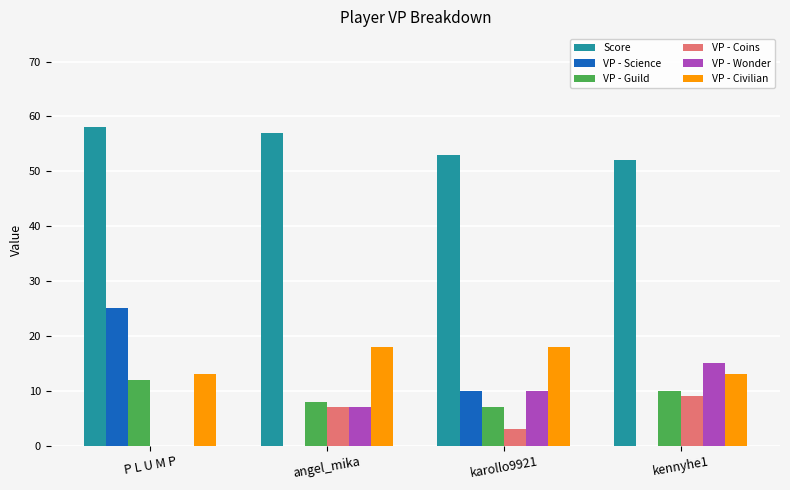

True or false: Score has a value of 53 at karollo9921.

True